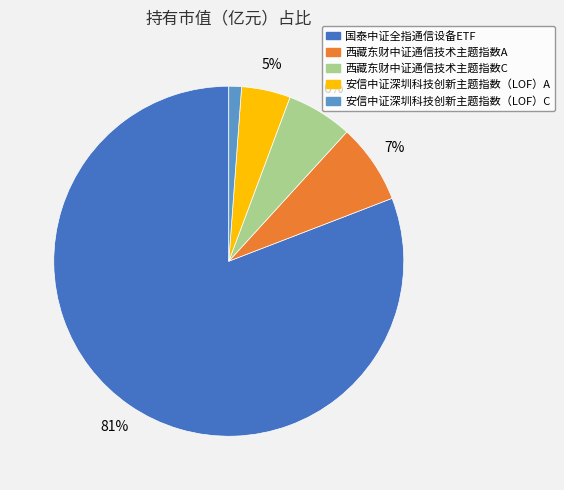

What is the majority slice?

国泰中证全指通信设备ETF